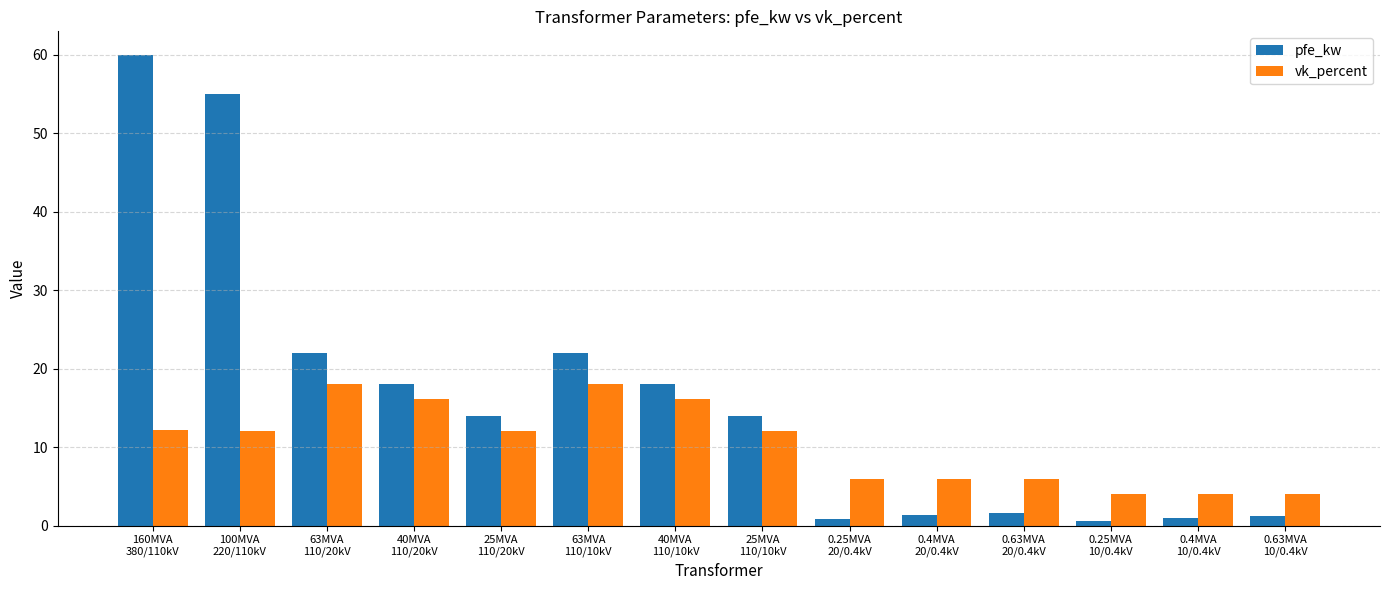

Is the value of vk_percent at 0.63MVA
10/0.4kV greater than the value of pfe_kw at 25MVA
110/10kV?

No